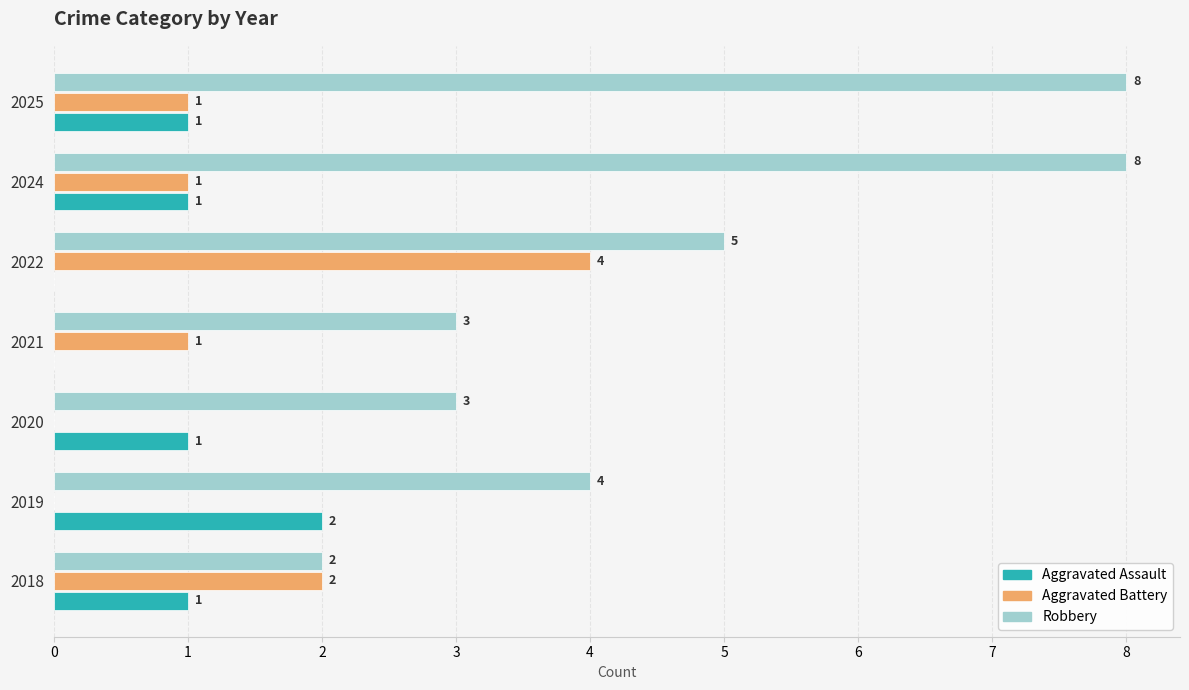

Which category has the highest value in the Aggravated Battery series?

2022